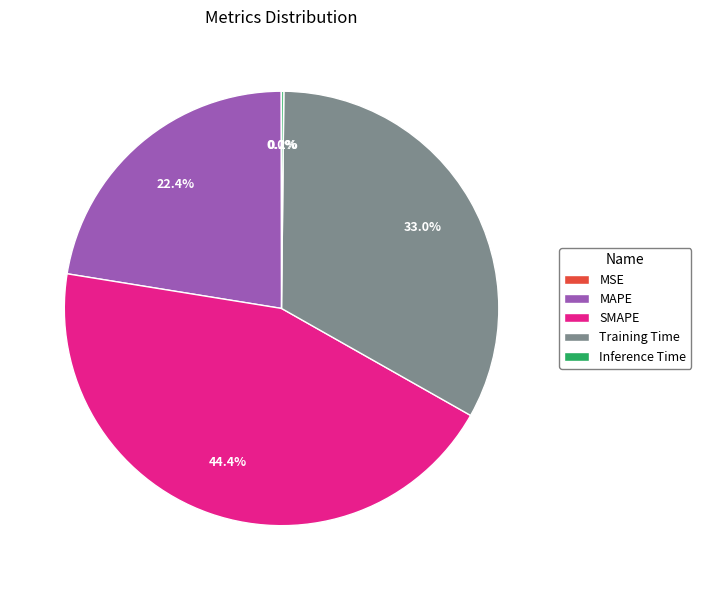

What portion of the pie excludes MAPE?

77.6%